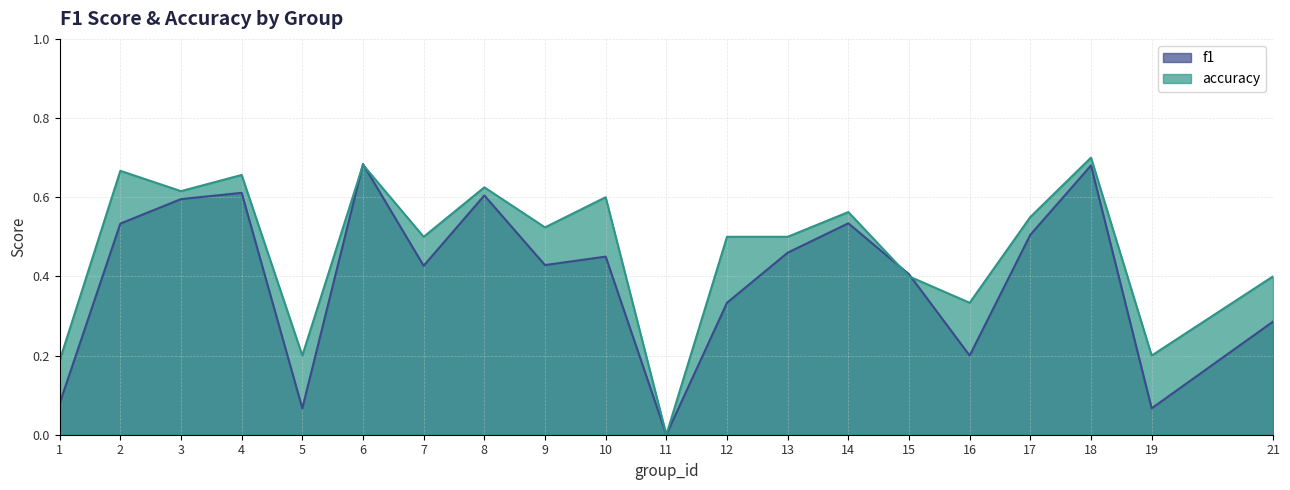

How many values in the f1 series exceed 0?

19